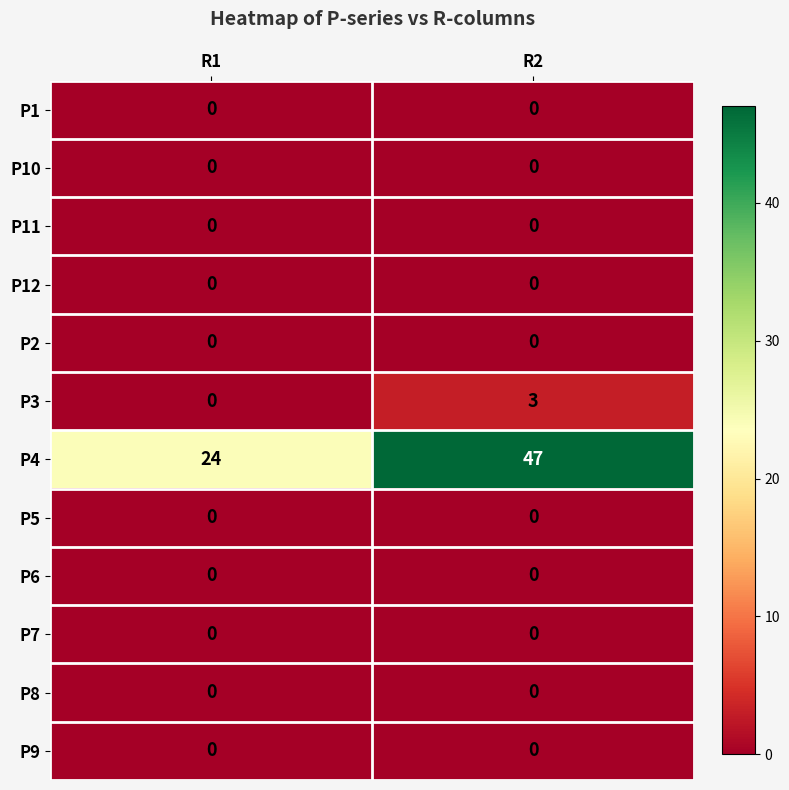

Which series has the largest total across all categories?

P4